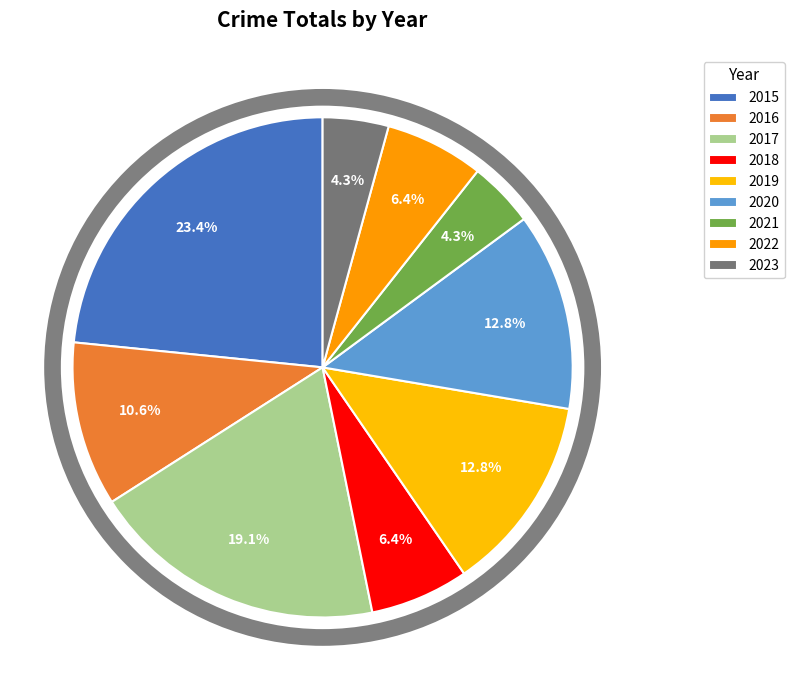

Which has a higher value, 2022 or 2015?

2015